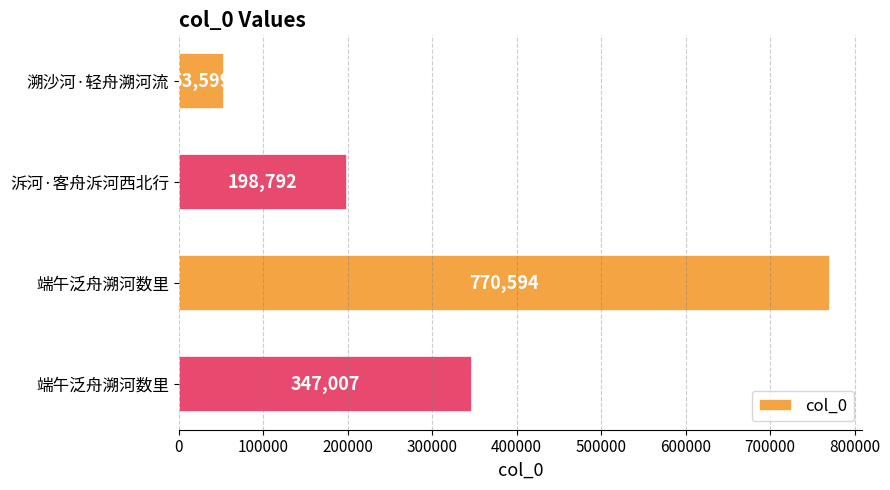

How many distinct data groups are displayed?

1